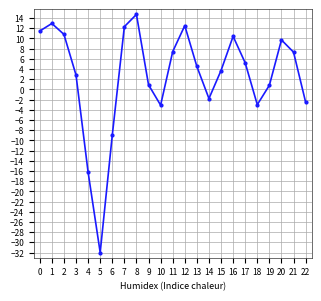

Which has a higher value, 8 or 21?

8